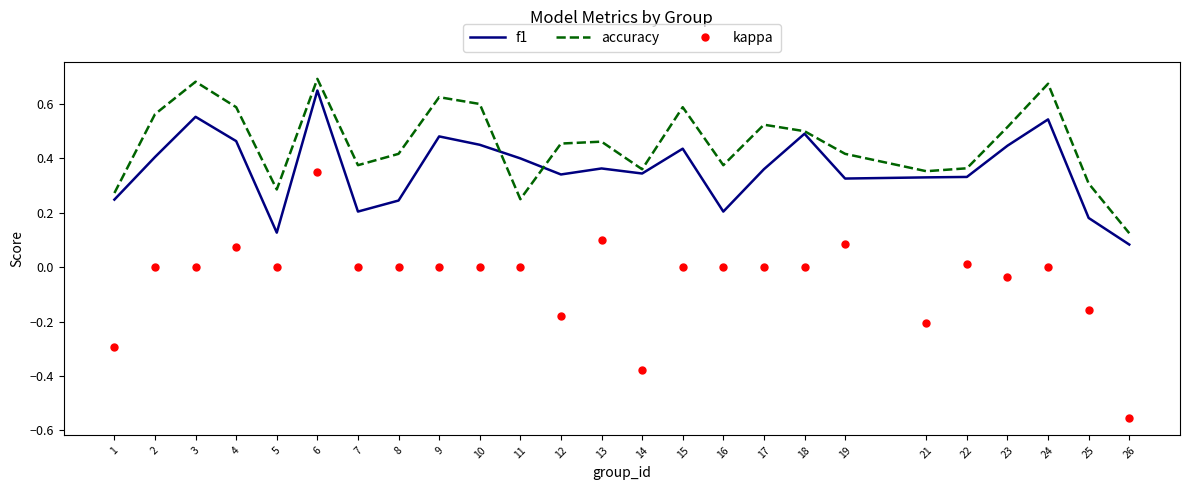

Between which two adjacent categories do f1 and accuracy first intersect?

10 and 11